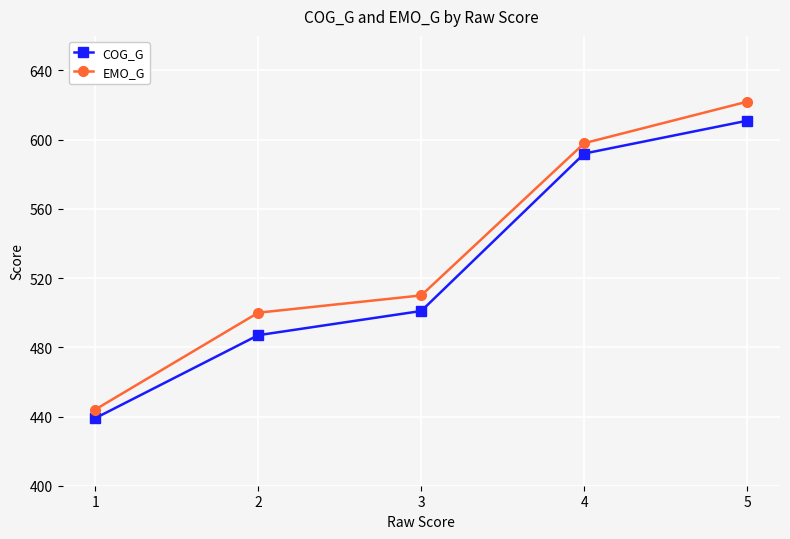

True or false: EMO_G and COG_G cross at least once.

False